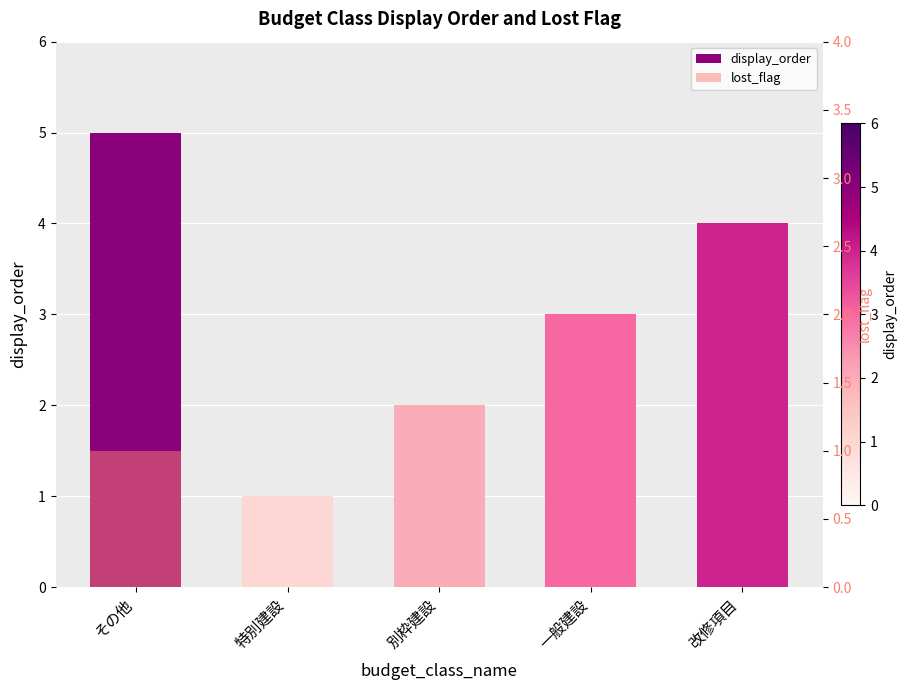

What position from the right is 改修項目?

1